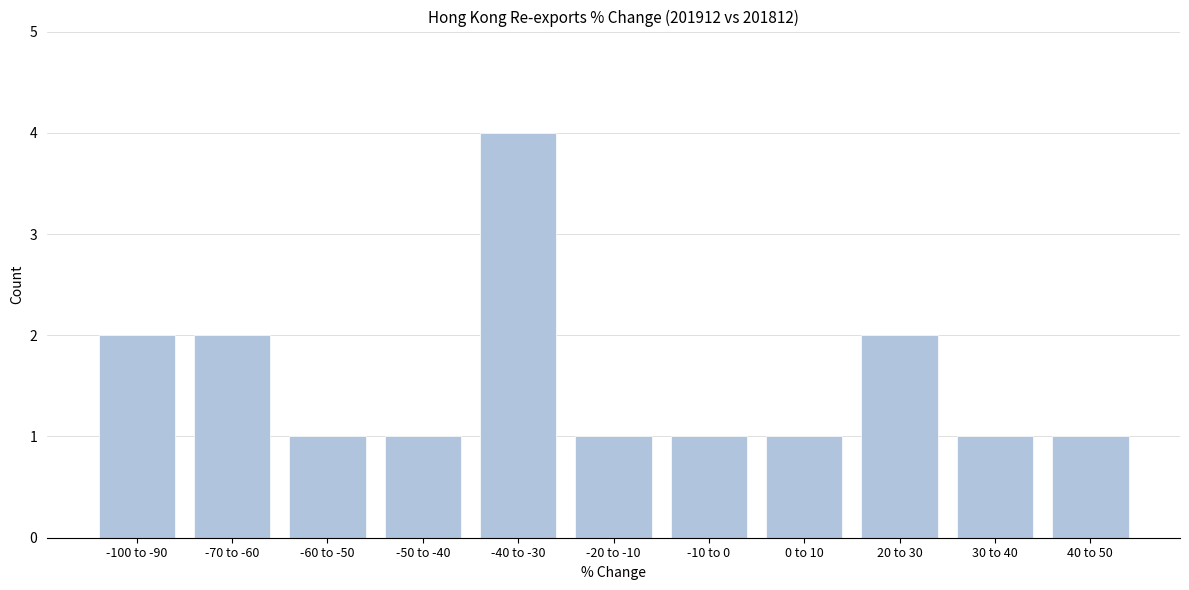

Reading left to right, extract all data points from this chart.

-100 to -90=2	-70 to -60=2	-60 to -50=1	-50 to -40=1	-40 to -30=4	-20 to -10=1	-10 to 0=1	0 to 10=1	20 to 30=2	30 to 40=1	40 to 50=1